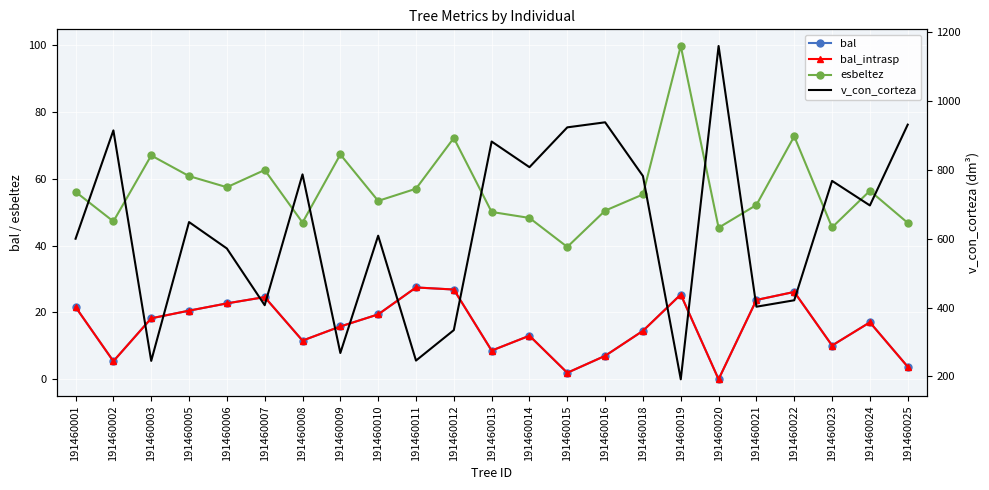

Which label corresponds to the smallest value in the chart?

191460020